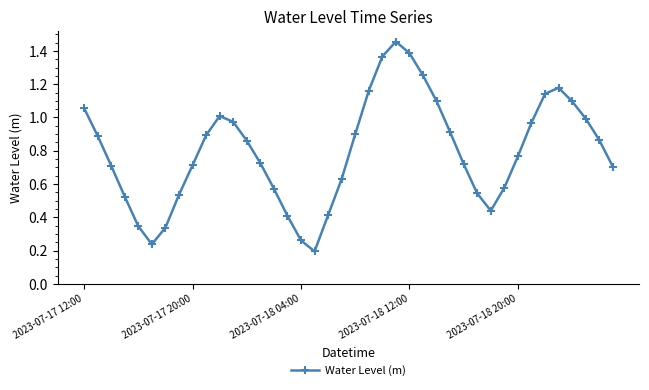

How many interior local valleys (lower than both neighbors) does the data have?

3